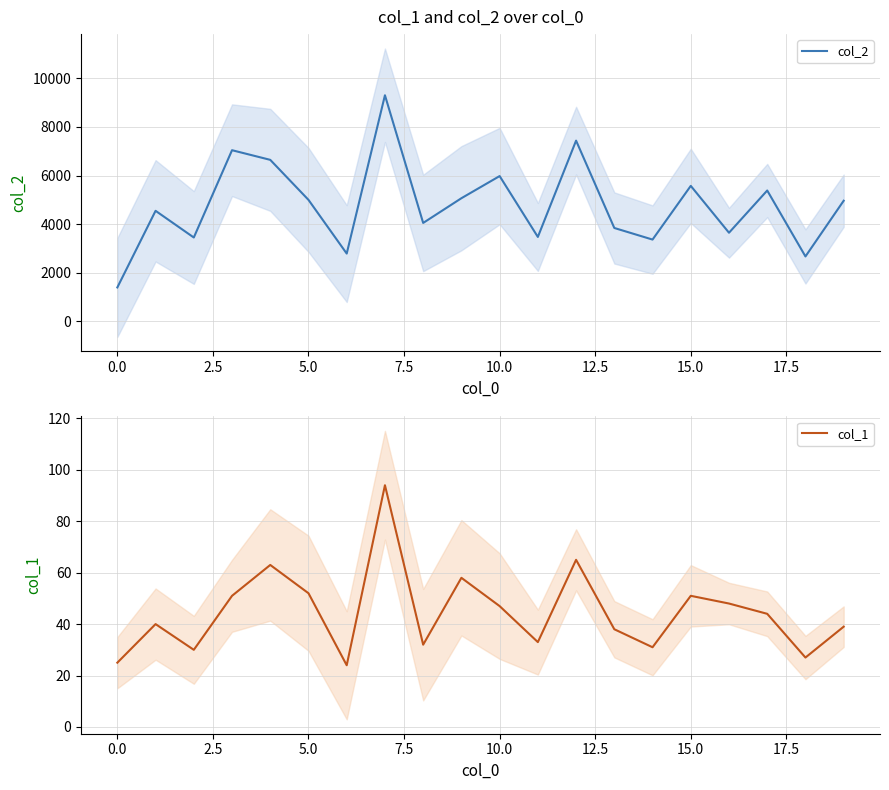

True or false: col_1 has a value of 84 at 16.

False